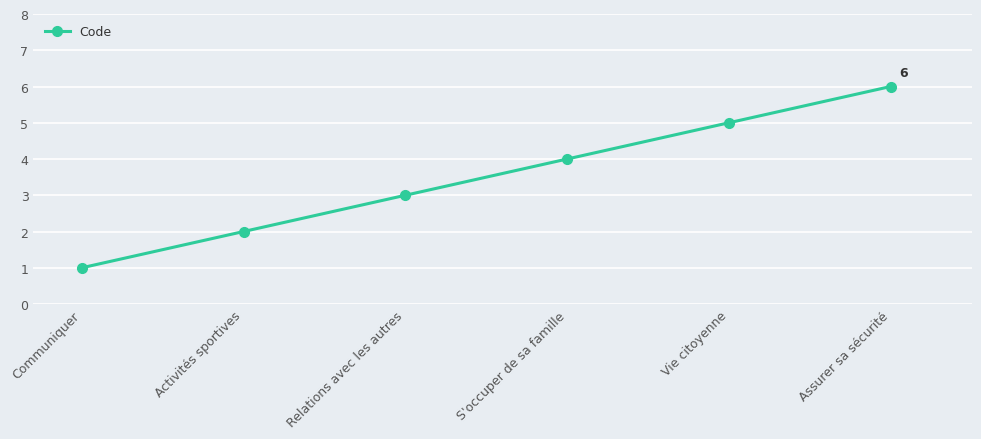

What is the maximum value shown in the chart?

6